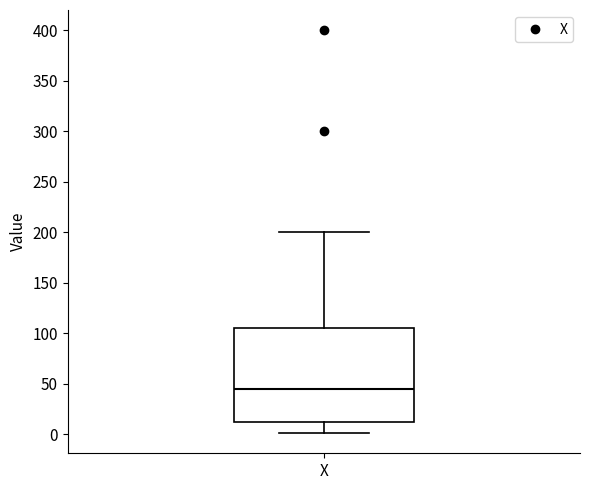

Read this box plot against the y-axis: the position of the median line, the range covered by the box, and the ends of both whiskers. The values are not printed on the chart, so give them approximately, as read against the axis.

median 45, box 15 to 105, whiskers 0 to 200